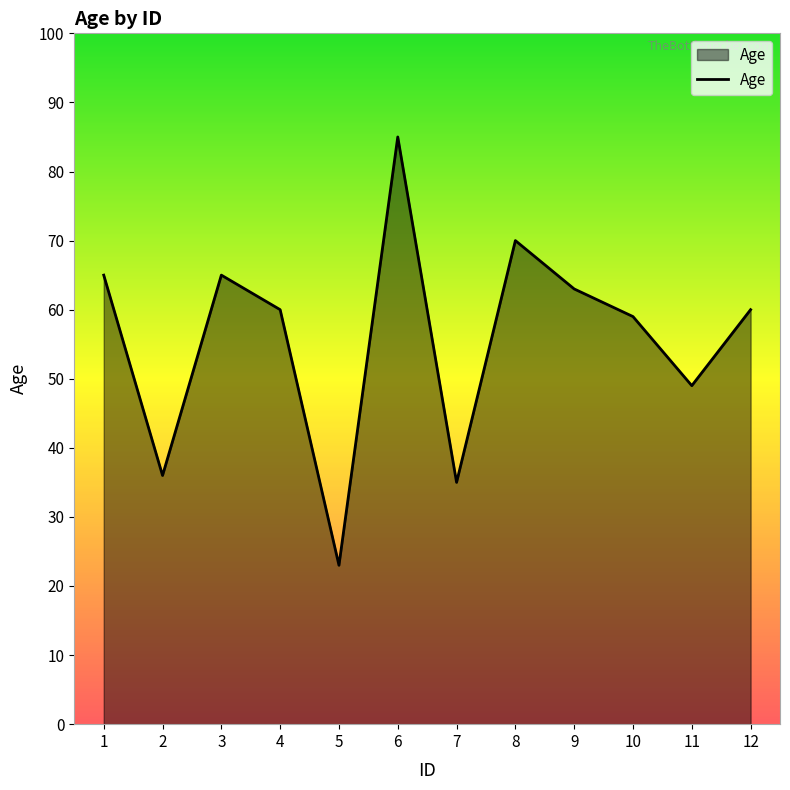

Count the number of data series in this chart.

1